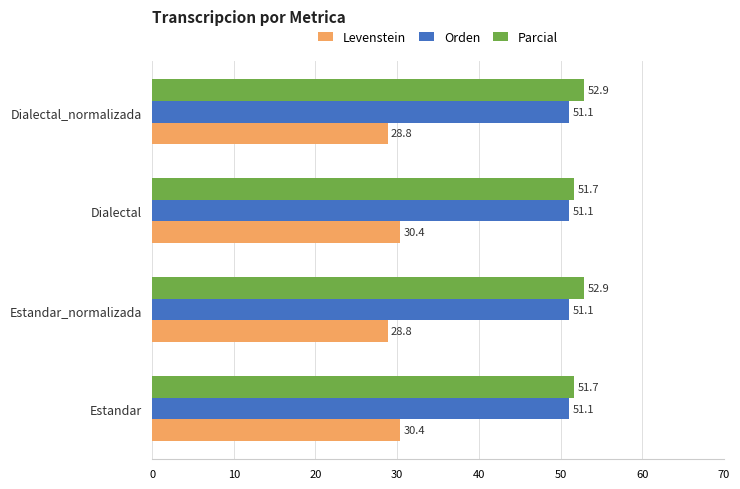

Count the Parcial values in the range 51 to 52.

2